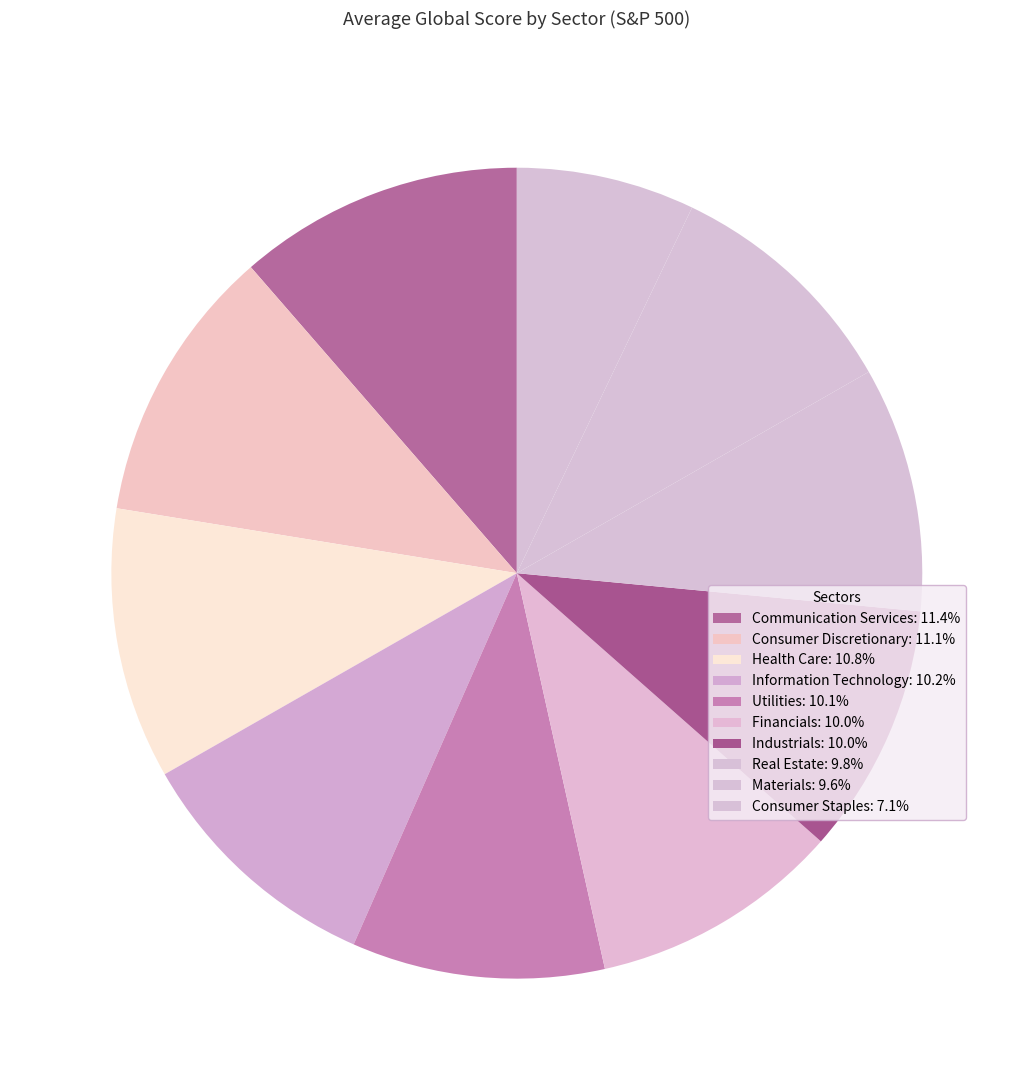

Is there any slice that represents more than half of the pie?

No